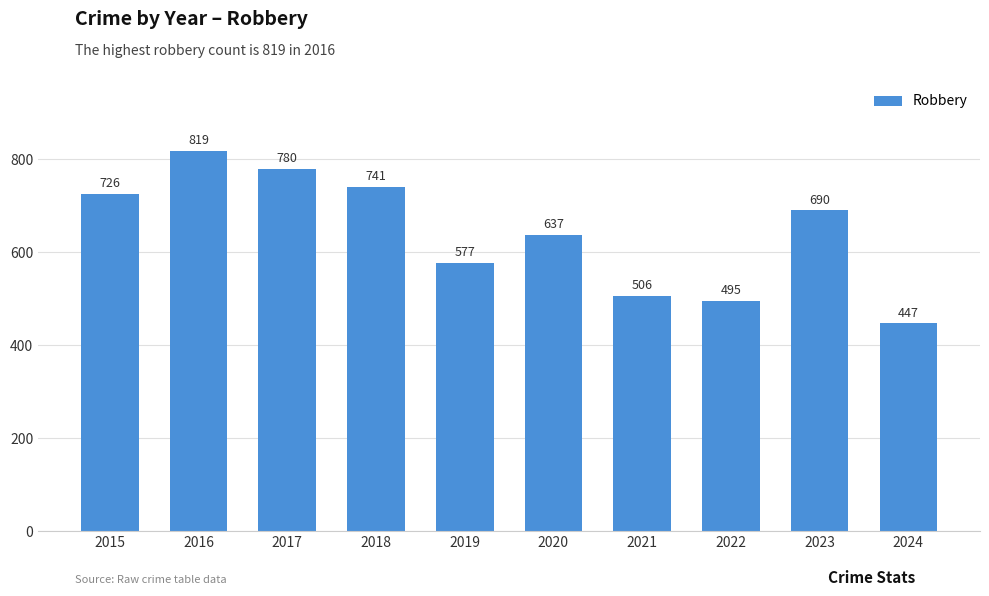

At which label is the value closest to 633?

2020